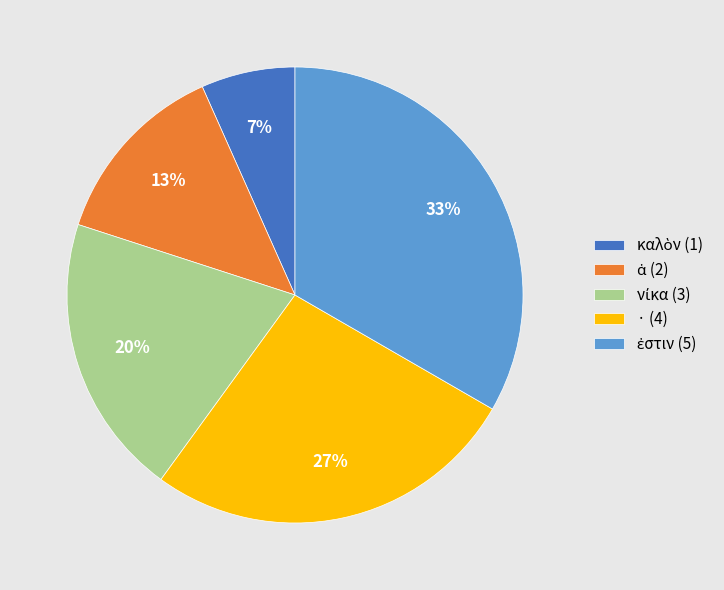

True or false: · (4) accounts for 27% of the total.

True